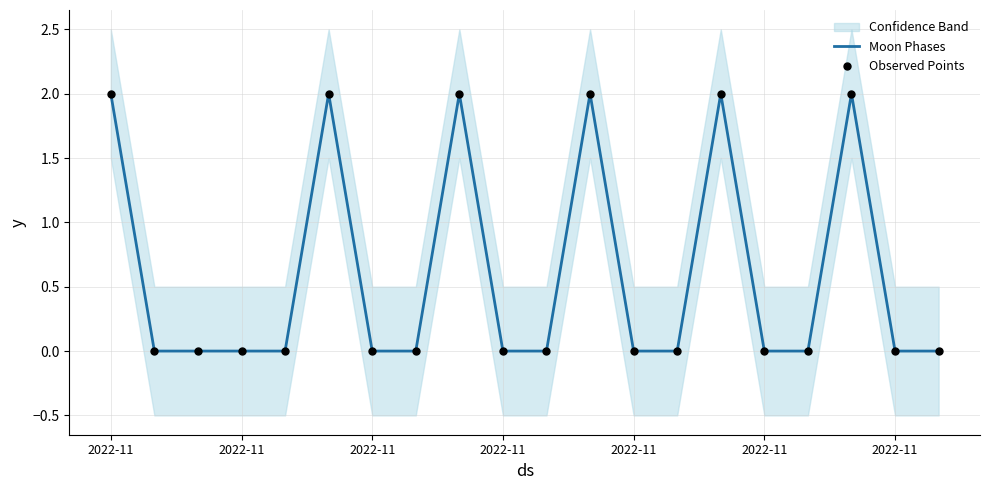

Which series has the largest total across all categories?

Moon Phases